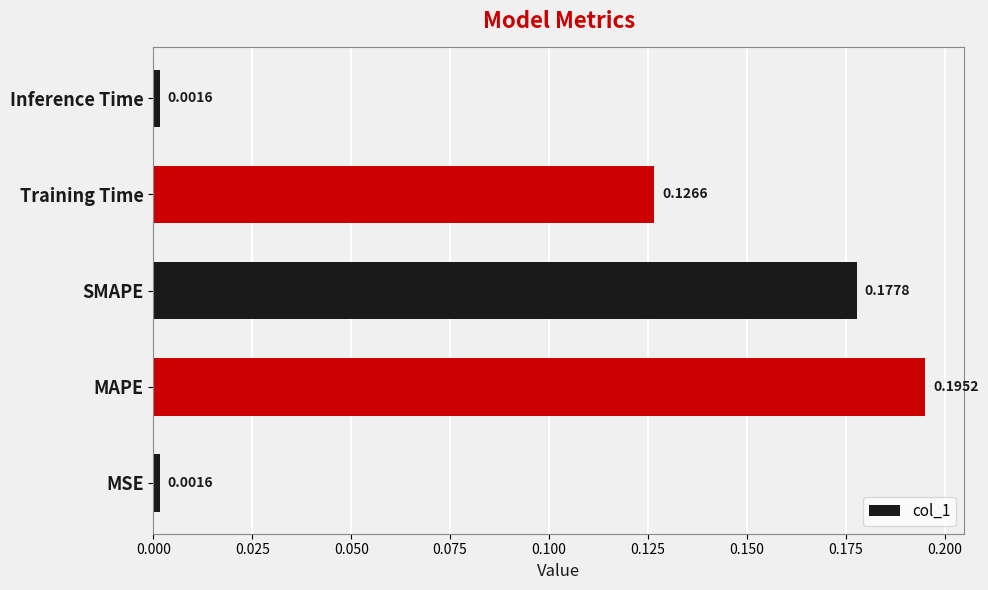

What is the sum of all values?

0.5